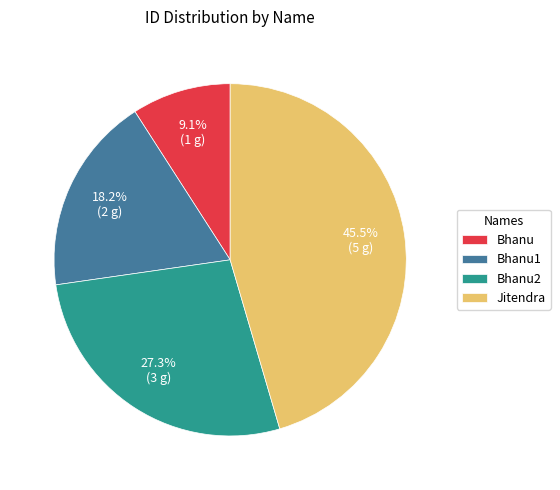

How many segments does this pie chart have?

4